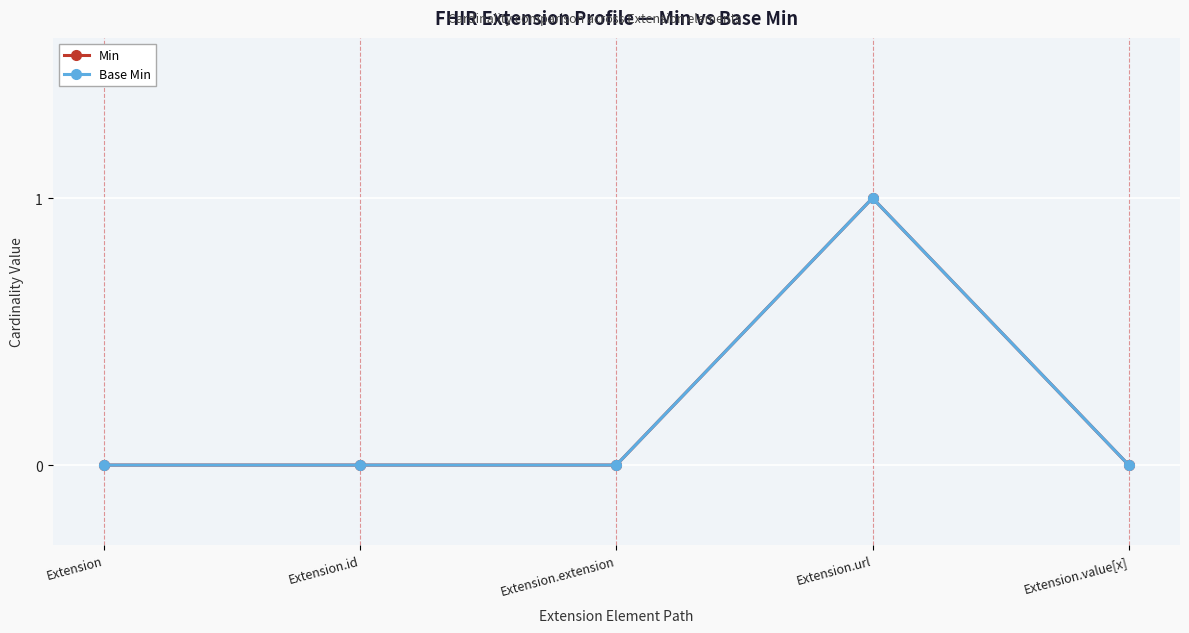

Which series has the widest spread of values?

Min